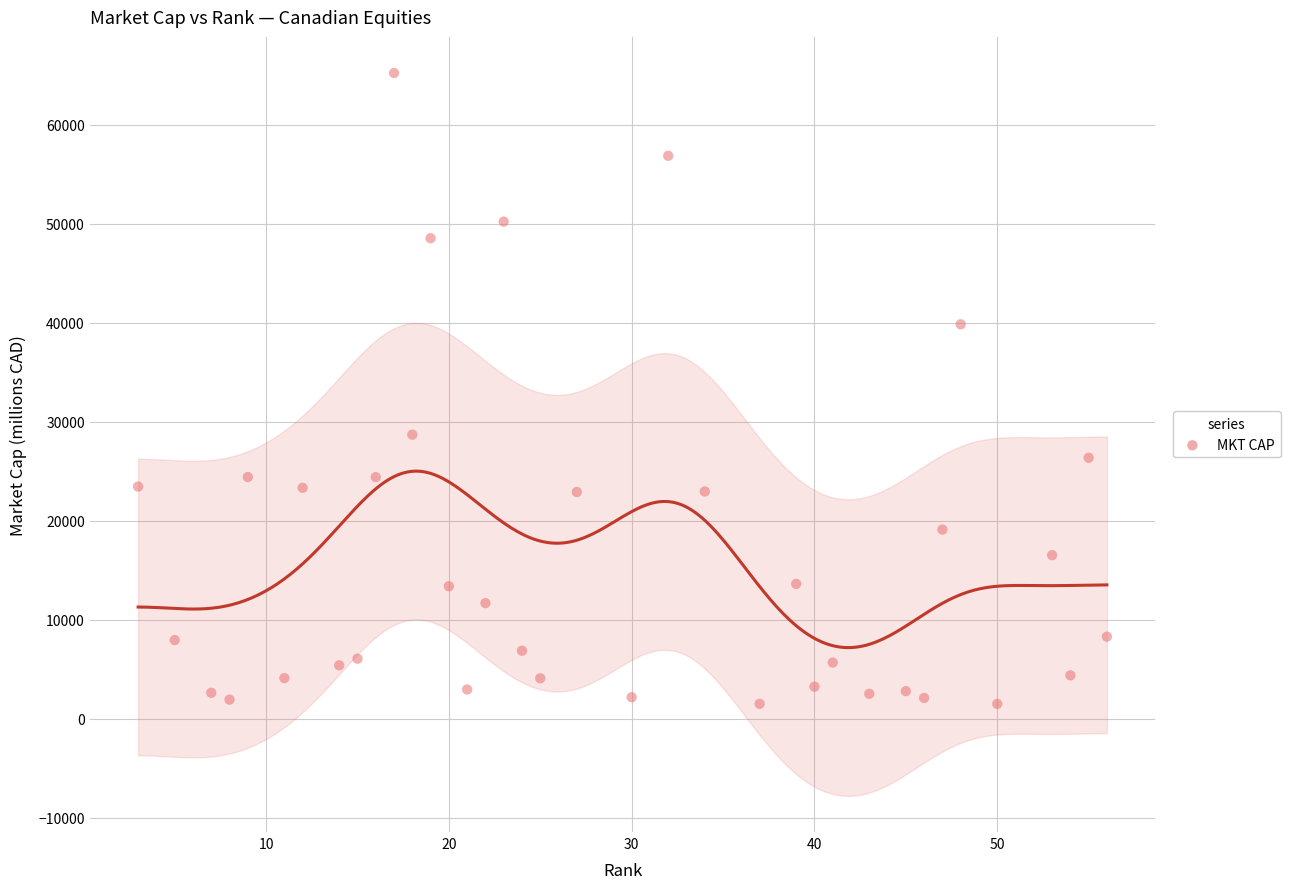

What is the range of Y values (max minus min)?

63728.1